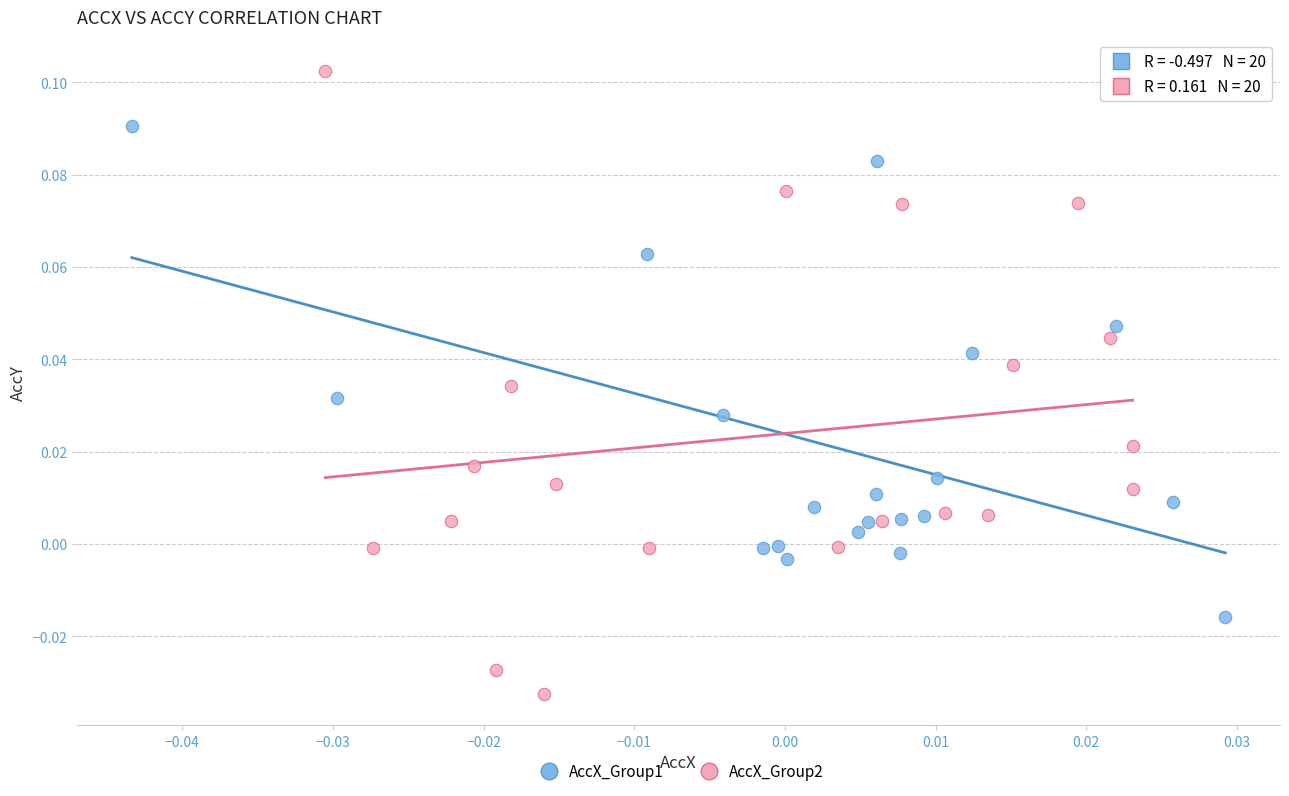

Which series reaches the maximum Y coordinate?

AccX_Group2